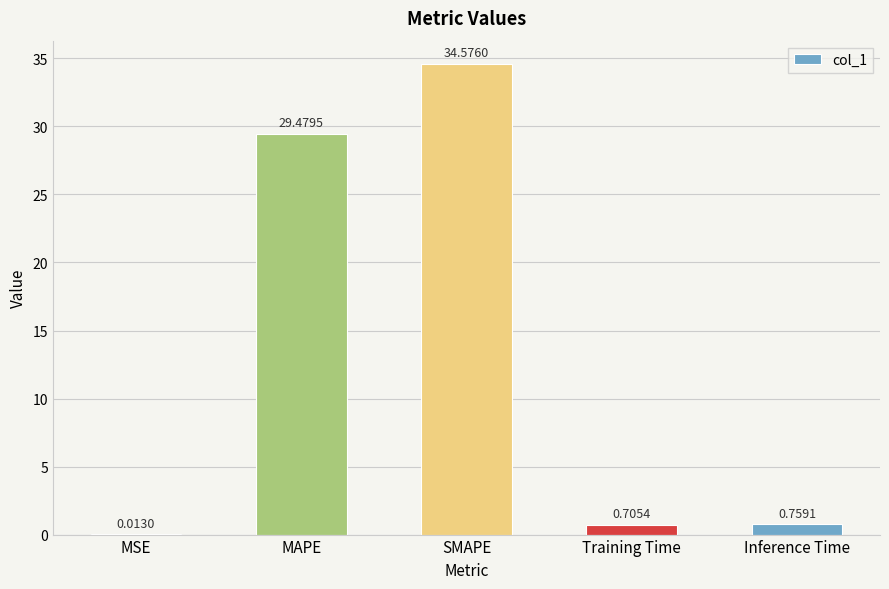

What is the change in value from MSE to MAPE?

+29.5